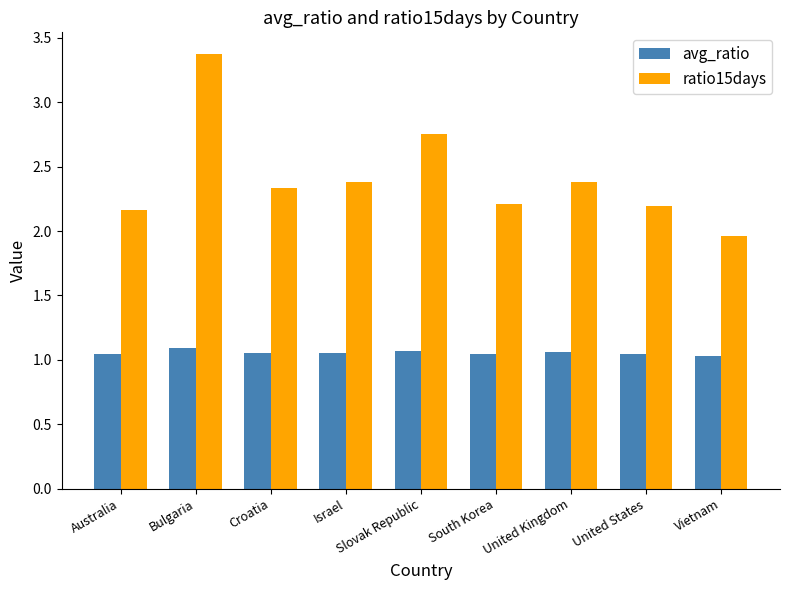

What position from the left is South Korea?

6